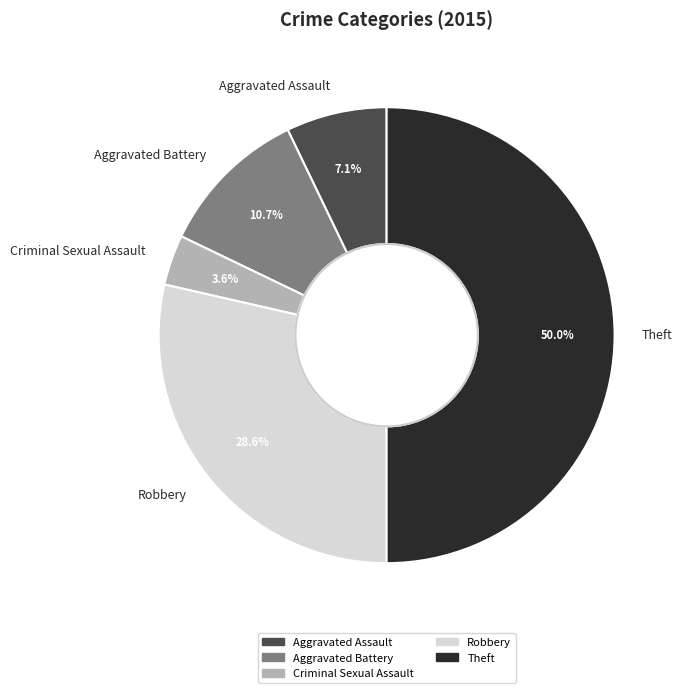

Approximately how many times larger is the value at Robbery compared to Theft?

0.6